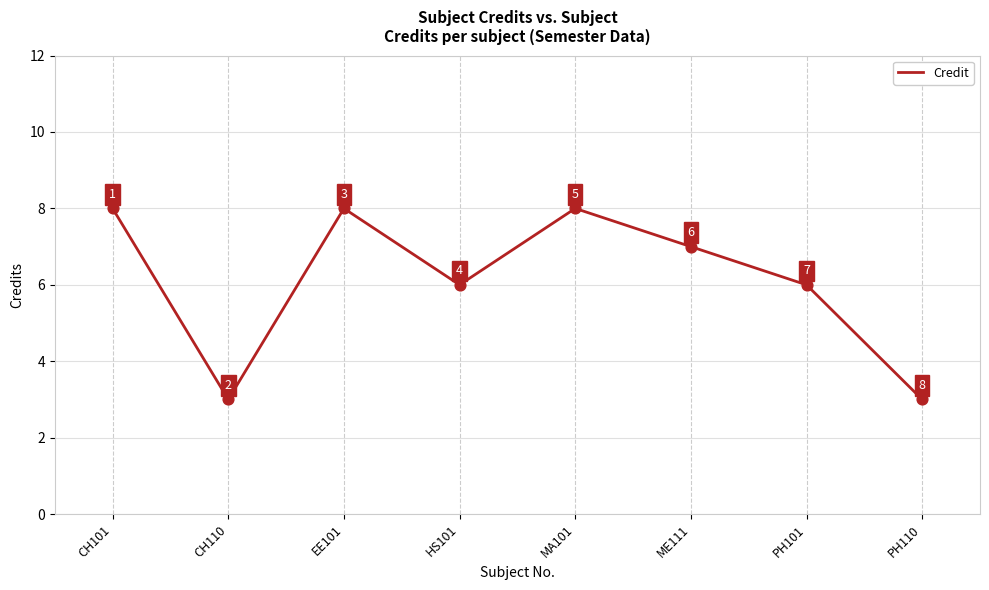

What is the change in value from CH101 to ME111?

-1